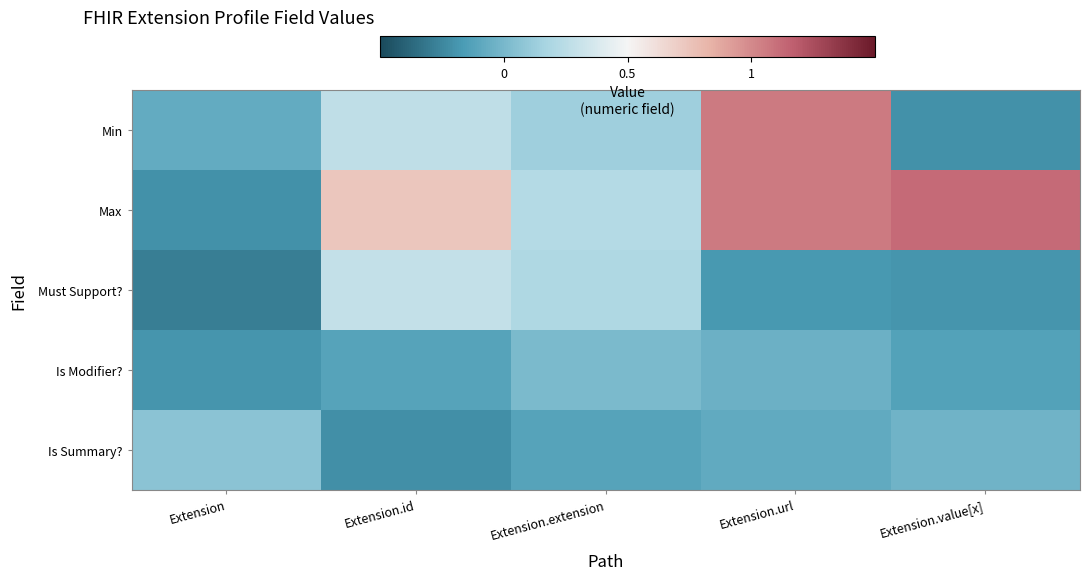

Reading left to right, transcribe all the data shown in this chart.

Min: Extension=-0.1	Extension.id=0.3	Extension.extension=0.1	Extension.url=1.1	Extension.value[x]=-0.2
Max: Extension=-0.2	Extension.id=0.7	Extension.extension=0.2	Extension.url=1.1	Extension.value[x]=1.1
Must Support?: Extension=-0.3	Extension.id=0.3	Extension.extension=0.2	Extension.url=-0.2	Extension.value[x]=-0.2
Is Modifier?: Extension=-0.2	Extension.id=-0.1	Extension.extension=0.0	Extension.url=-0.0	Extension.value[x]=-0.1
Is Summary?: Extension=0.1	Extension.id=-0.2	Extension.extension=-0.1	Extension.url=-0.1	Extension.value[x]=-0.0